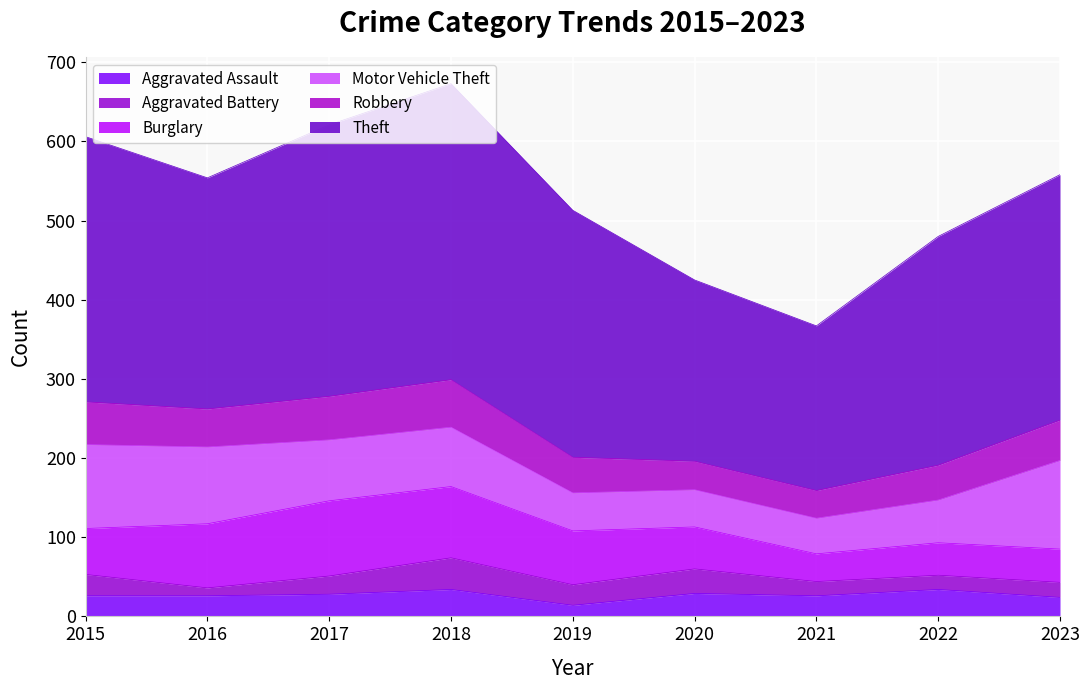

At which label does Theft reach its peak?

2018